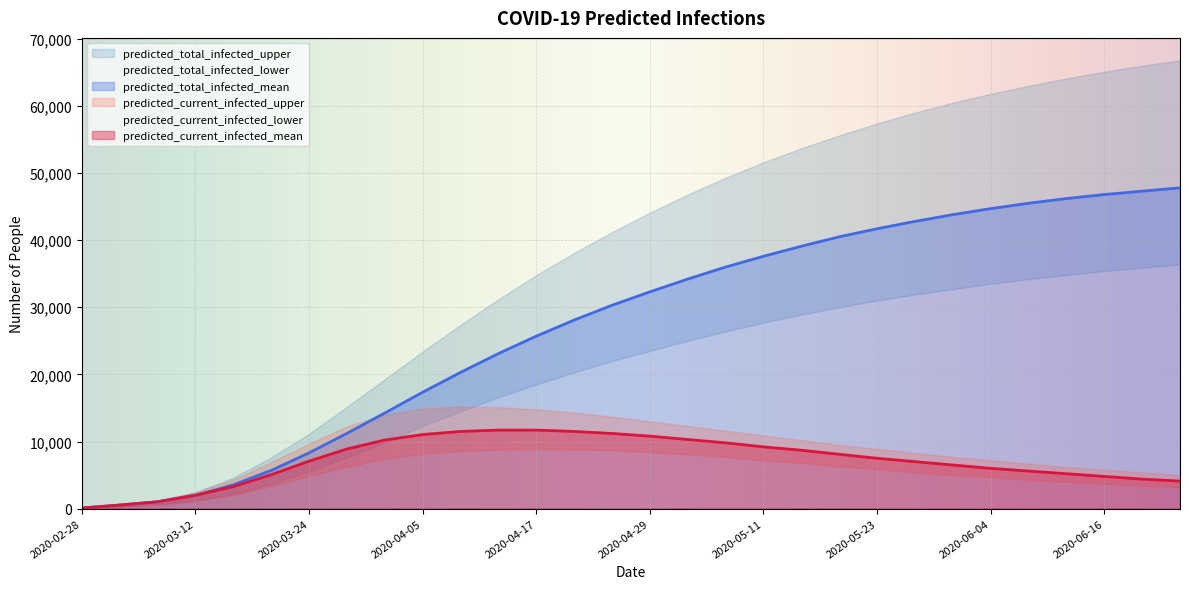

Where is predicted_current_infected_lower nearest to the value 4475?

2020-06-08